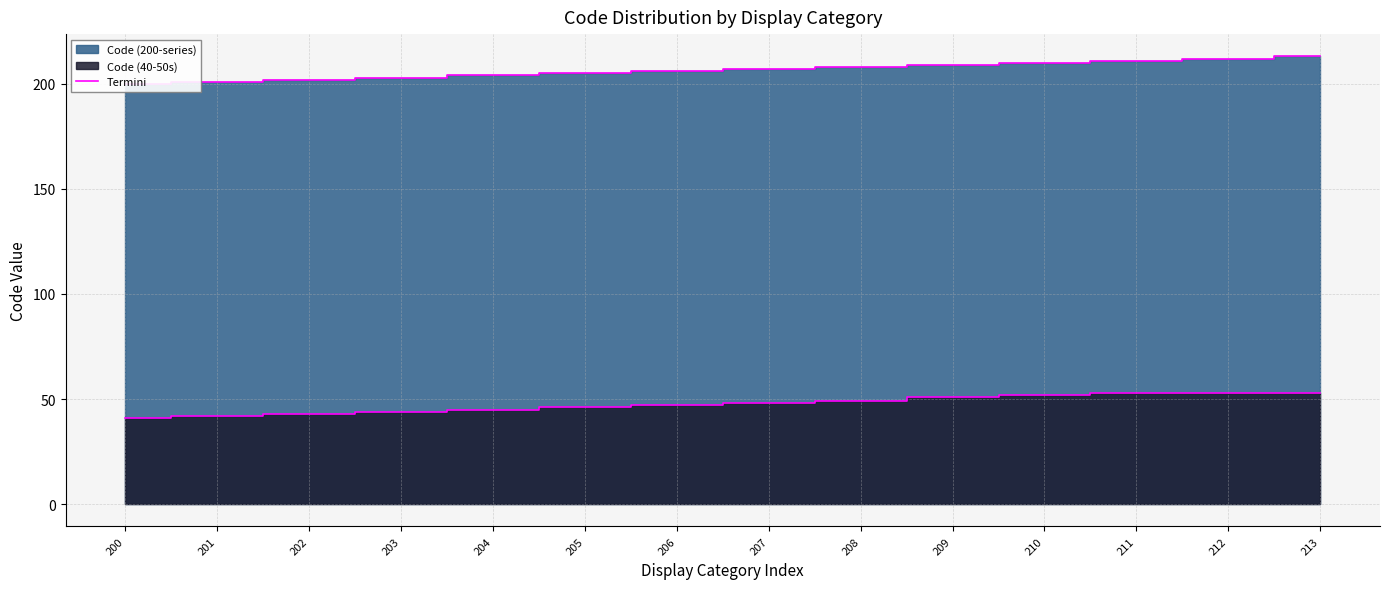

True or false: there are more than 1 points higher than both neighbors.

False